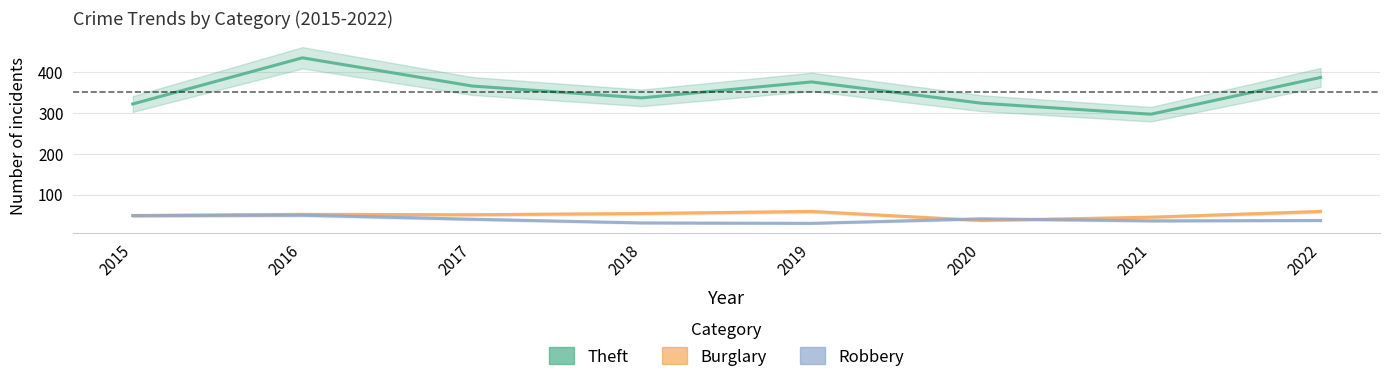

List the series in order of their peak value, highest first.

Theft, Burglary, Robbery